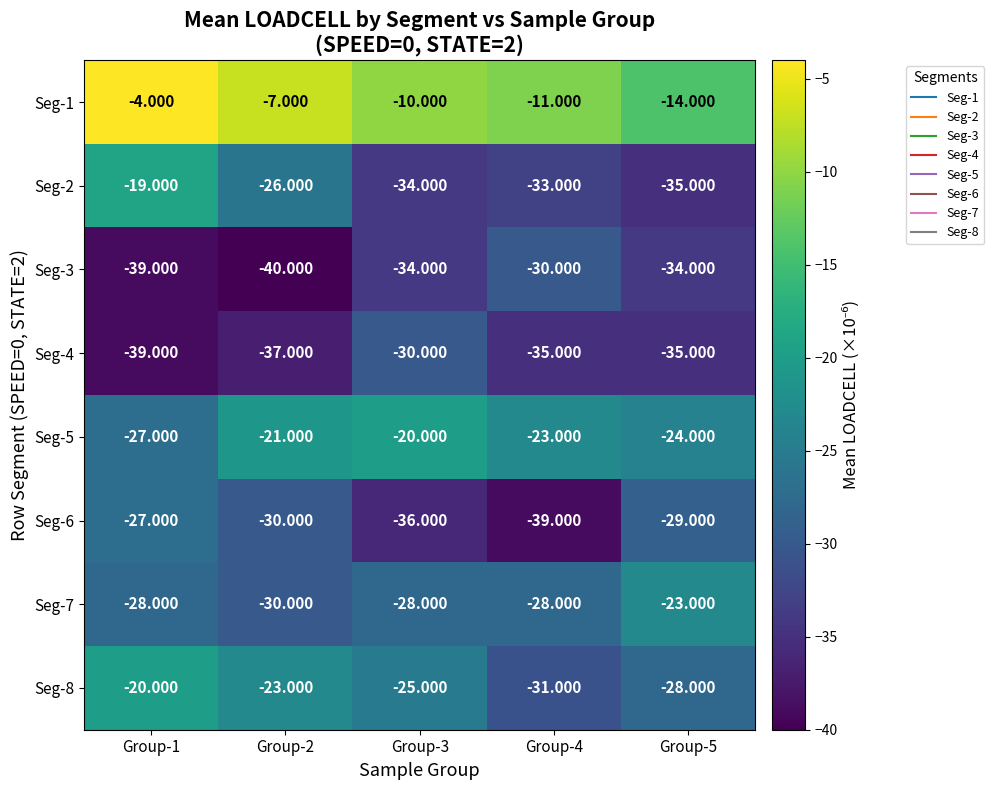

Is the value of Seg-1 at Group-4 greater than the value of Seg-5 at Group-2?

Yes